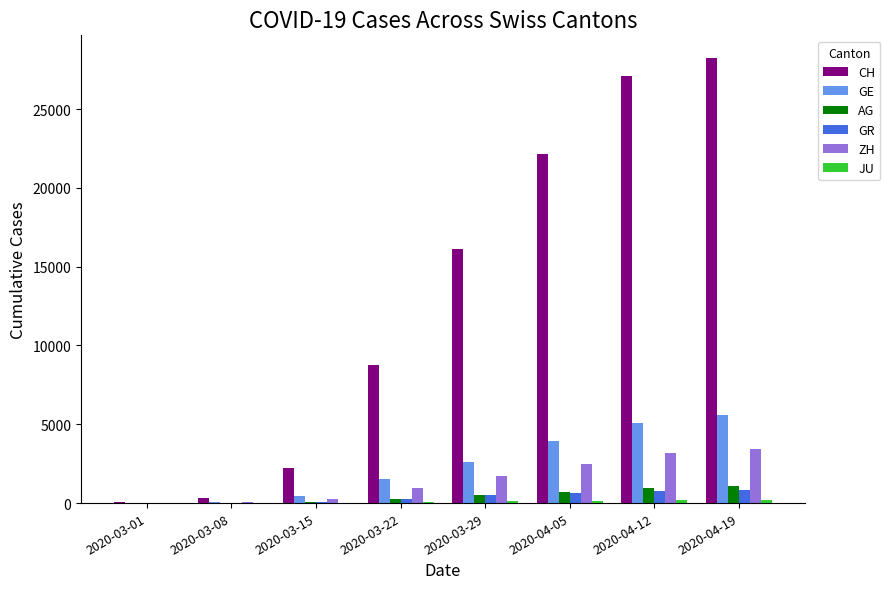

What is the highest value of the CH series?

28268